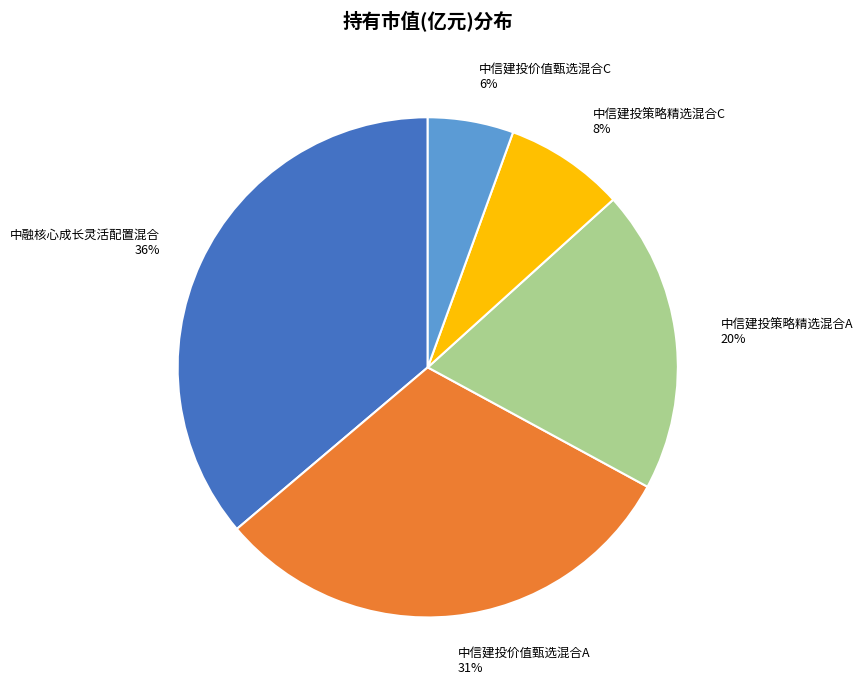

Is the sum of 中信建投价值甄选混合A and 中信建投策略精选混合A greater than half?

Yes